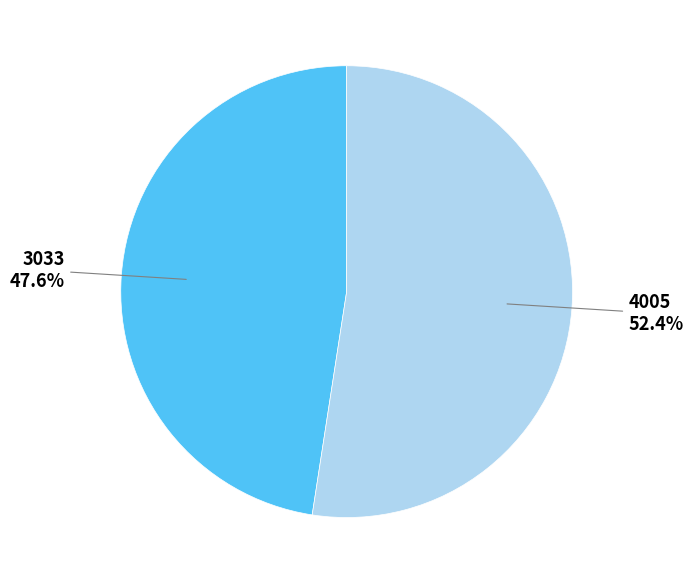

Is there a majority slice in this chart?

Yes